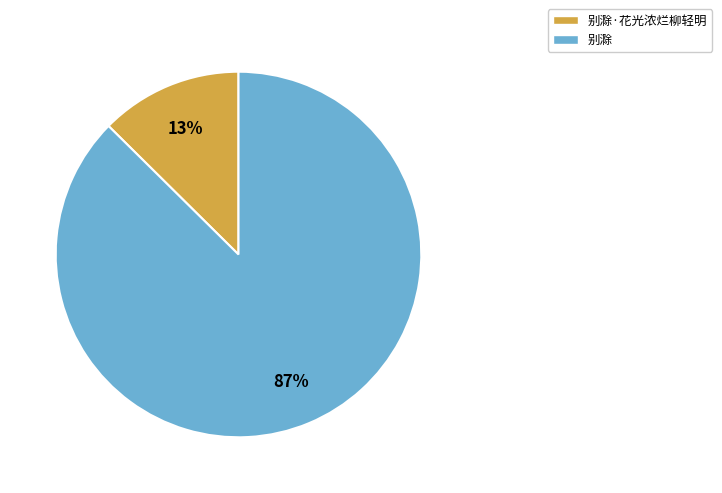

Which slice represents more than half of the pie?

别滁